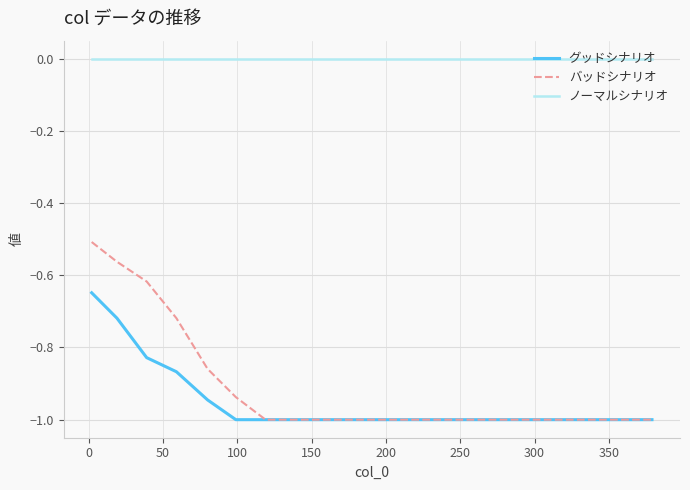

List the series in order of their peak value, highest first.

ノーマルシナリオ, バッドシナリオ, グッドシナリオ